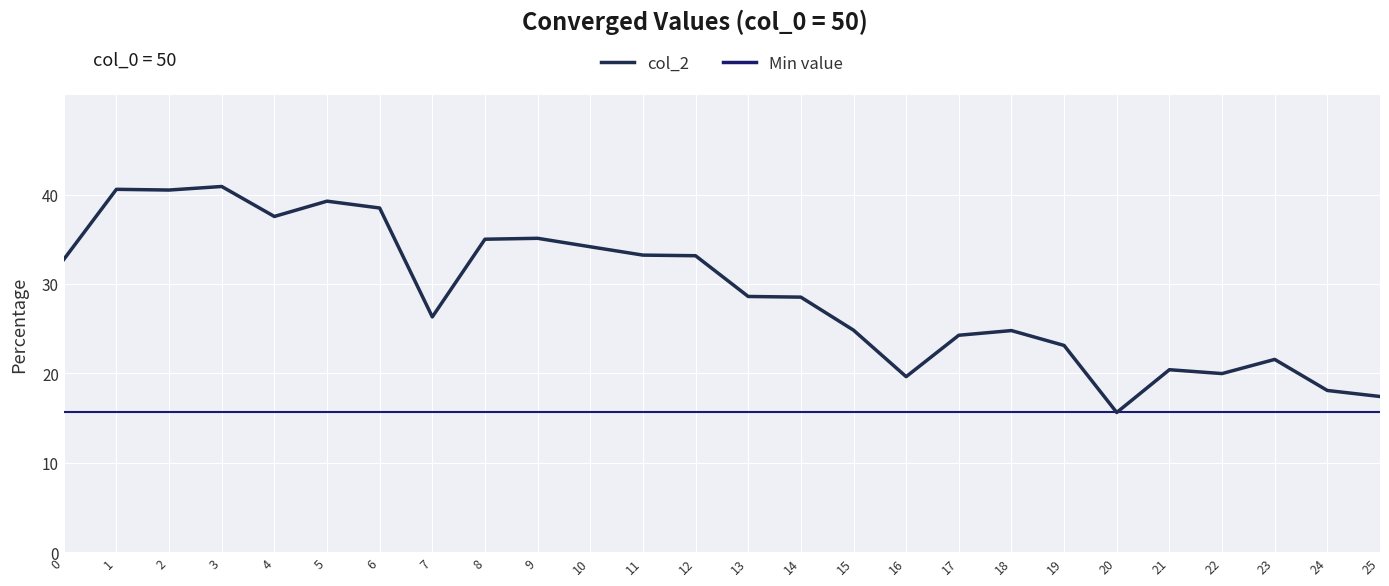

How many interior local peaks (higher than both neighbors) does the data have?

7